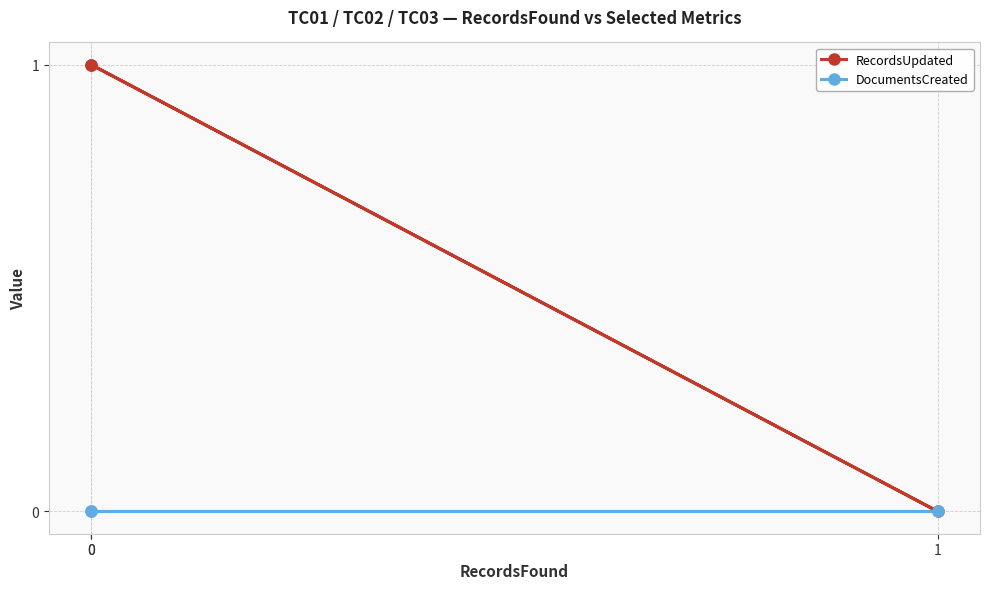

How many values in RecordsUpdated are above zero?

2